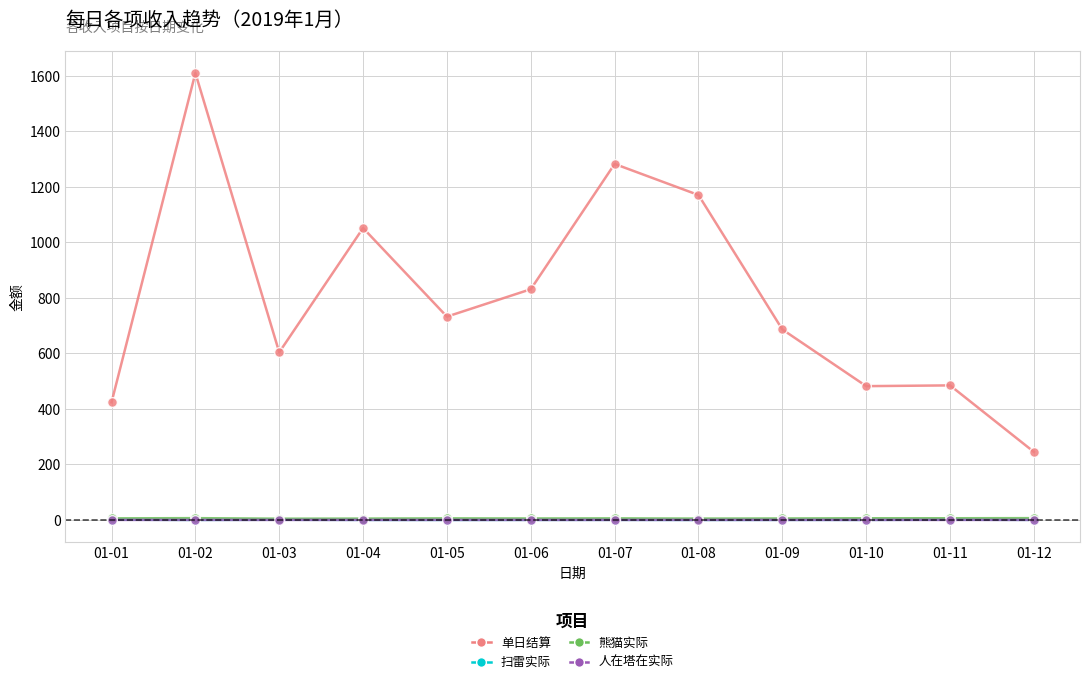

How many data points in 扫雷实际 are above 0?

10